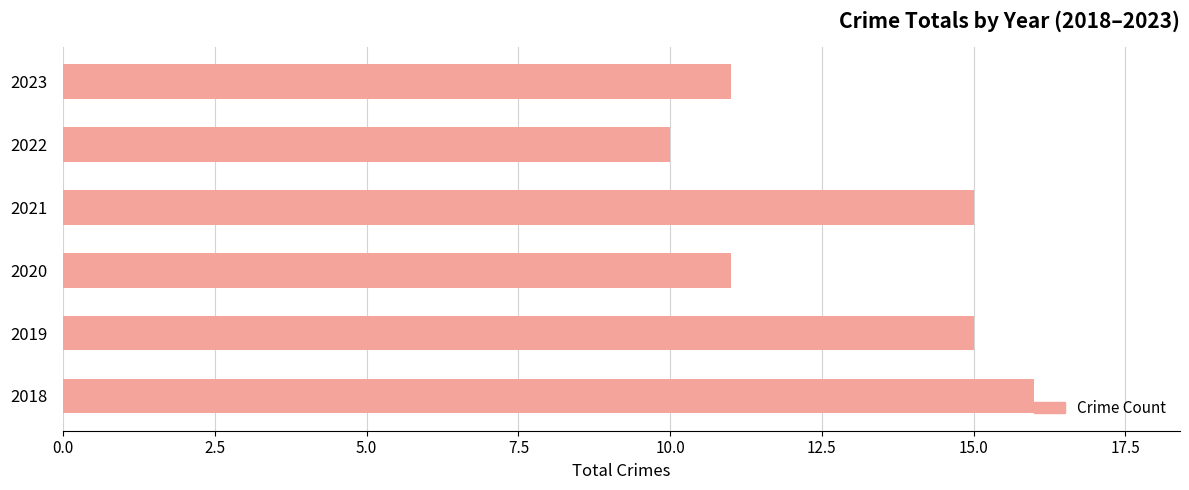

Is it true that the value at 2021 is 10?

False